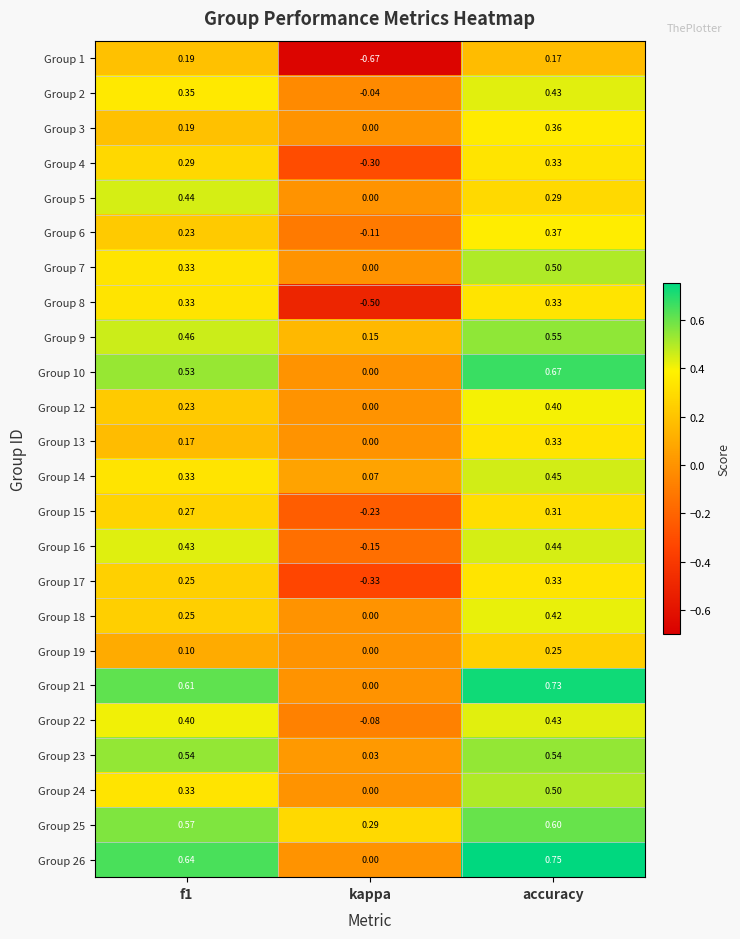

At which category is the sum across all series the highest?

accuracy